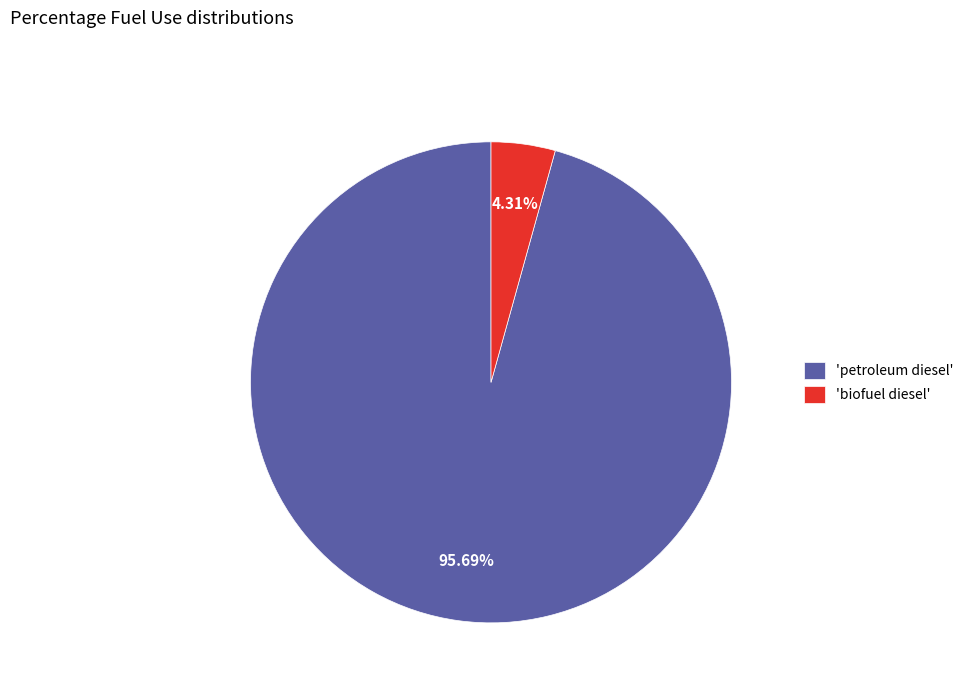

Do 'biofuel diesel' and 'petroleum diesel' together represent more than half of the pie?

Yes